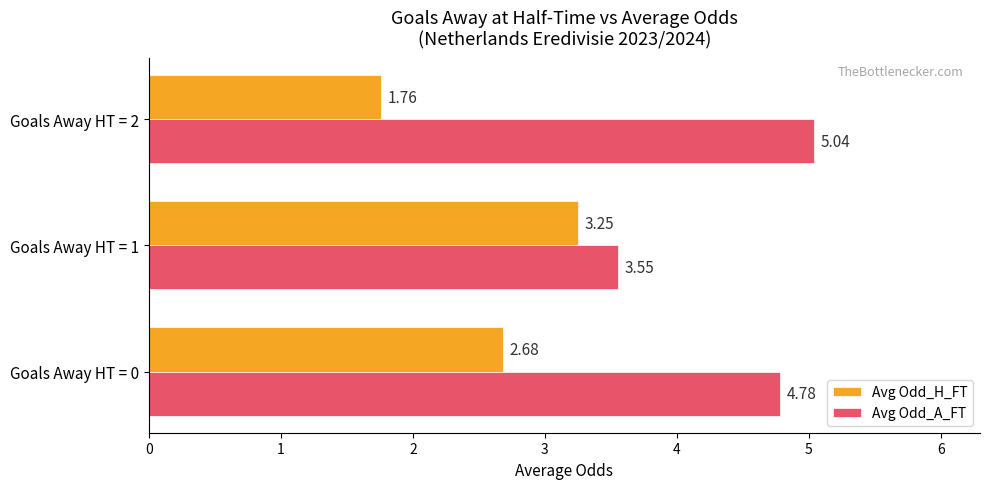

What is the average value of the Avg Odd_A_FT series?

4.5